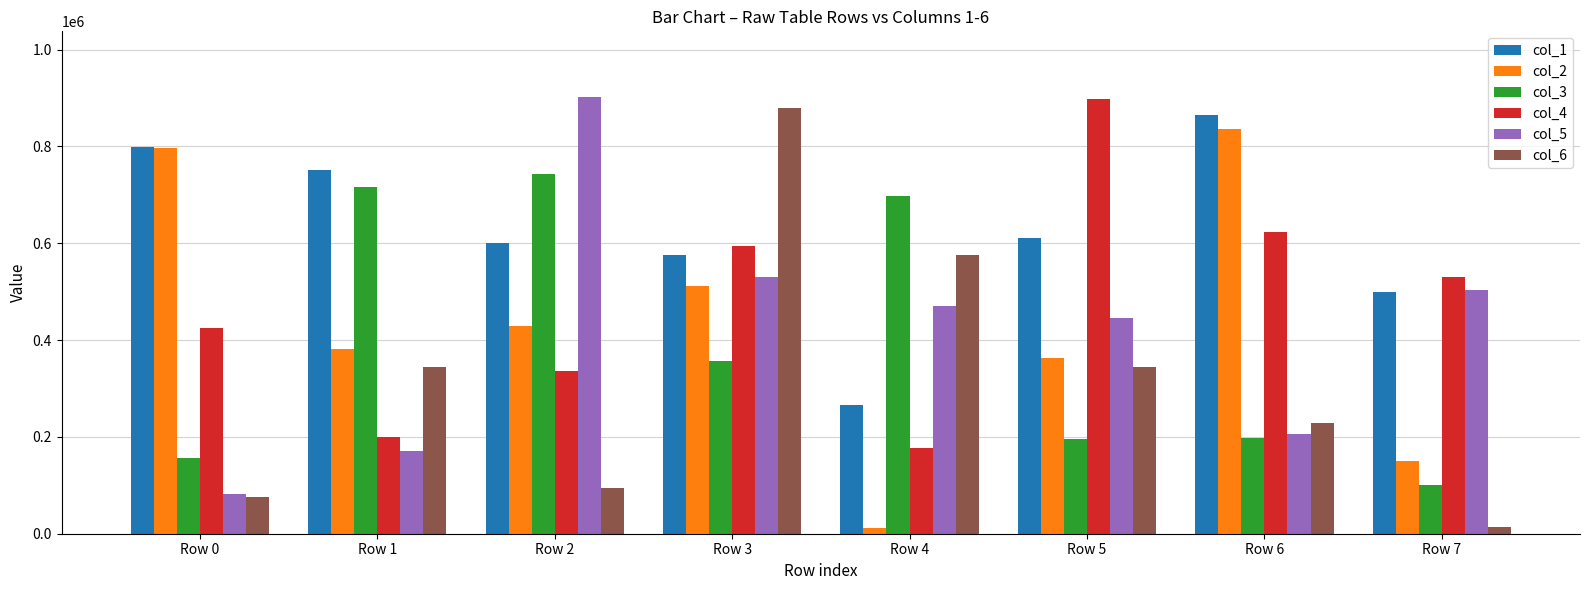

The value of col_6 at Row 2 is 156041. True or false?

False